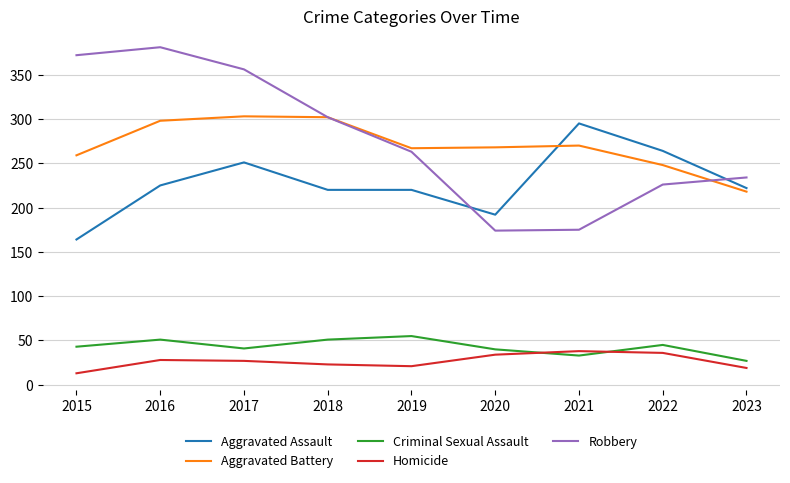

Between 2018 and 2019, which series saw the biggest shift?

Robbery